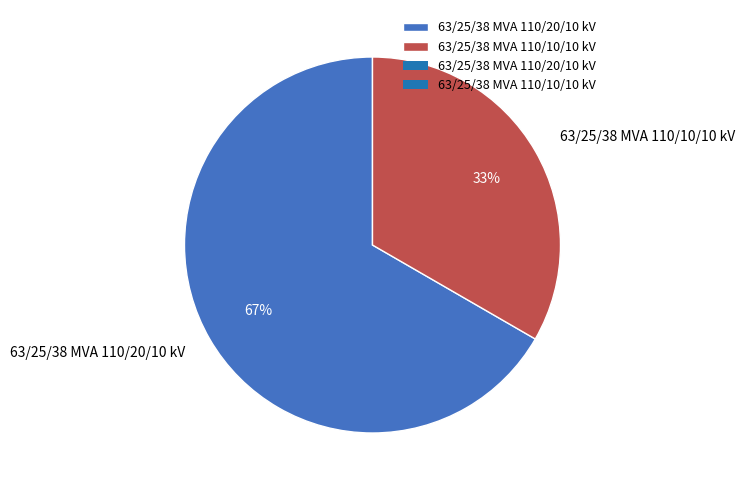

Rank the categories by value from highest to lowest.

63/25/38 MVA 110/20/10 kV, 63/25/38 MVA 110/10/10 kV